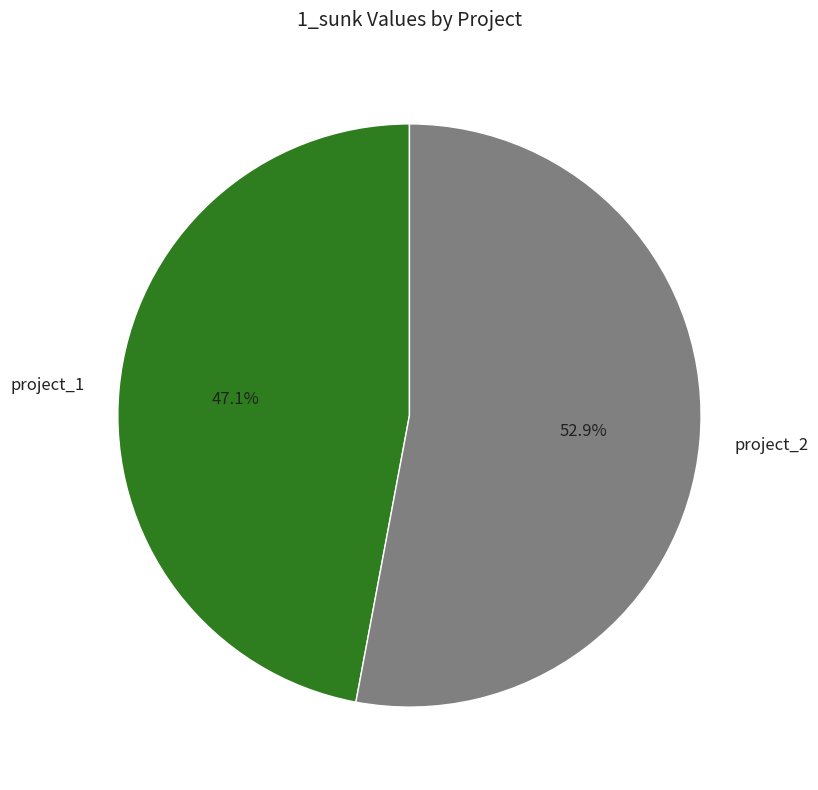

Which has a higher value, project_1 or project_2?

project_2